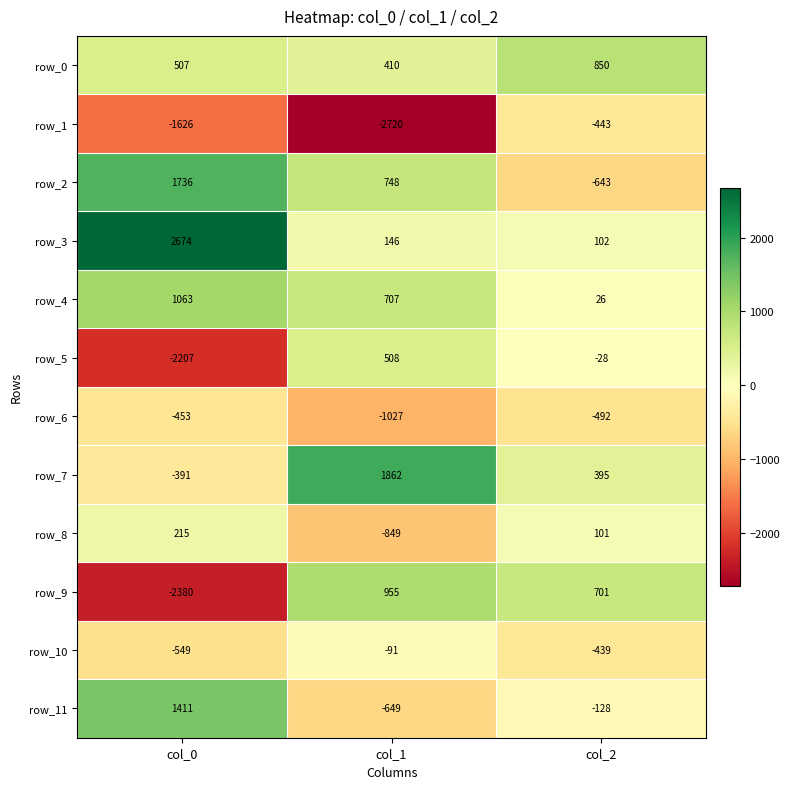

What is the sum of the row_0 values at col_0 and col_1?

917